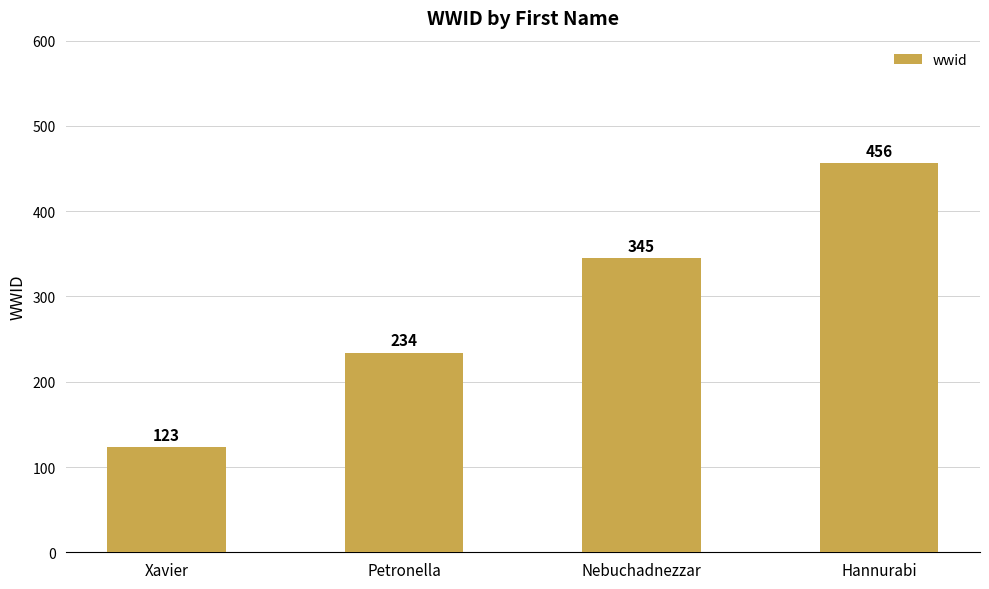

At which category does the chart reach its minimum across all series?

Xavier